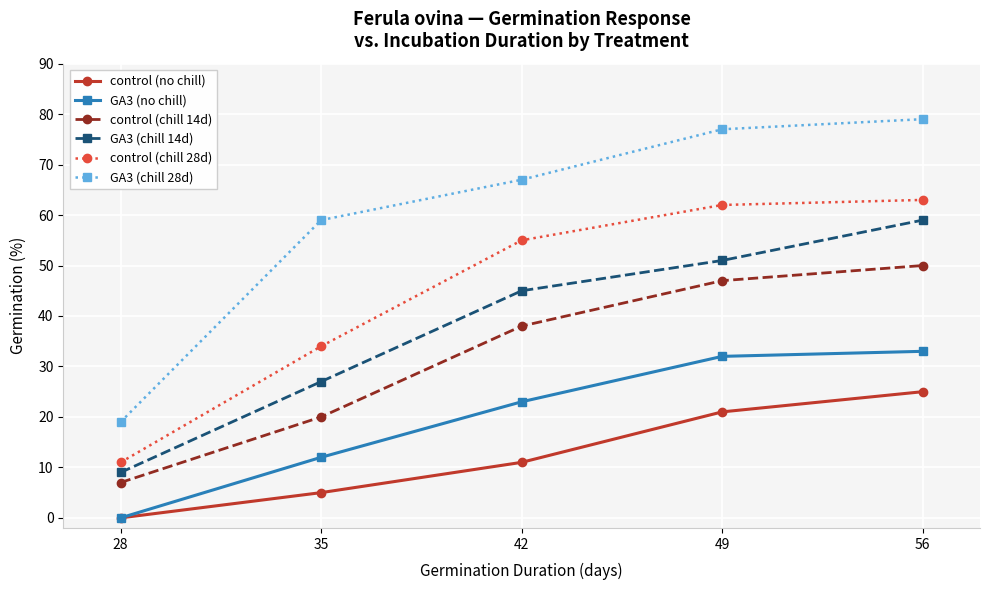

True or false: GA3 (chill 14d) and control (chill 14d) cross at least once.

False